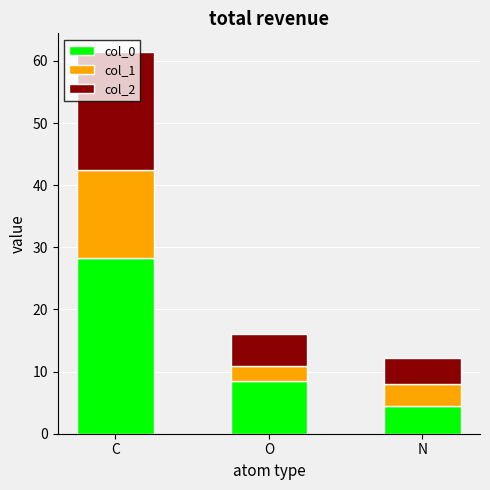

List the labels in order of col_0 value, largest first.

C, O, N